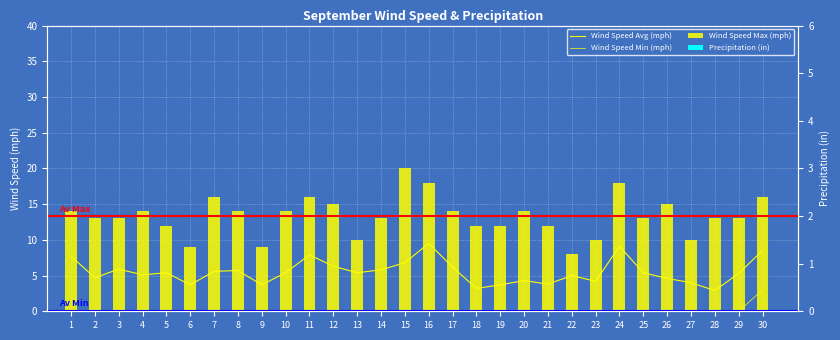

Reading left to right, transcribe all the data shown in this chart.

Wind Speed Avg (mph): 7.7	4.7	5.9	5.1	5.4	3.7	5.6	5.7	3.7	5.4	7.9	6.3	5.4	5.8	6.8	9.5	6.2	3.2	3.7	4.3	3.8	5.0	4.2	9.1	5.4	4.6	4.0	2.9	5.3	8.5
Wind Speed Min (mph): 0.0	0.0	0.0	0.0	0.0	0.0	0.0	0.0	0.0	0.0	0.0	0.0	0.0	0.0	0.0	0.0	0.0	0.0	0.0	0.0	0.0	0.0	0.0	0.0	0.0	0.0	0.0	0.0	0.0	3.0
Wind Speed Max (mph): 14.0	13.0	13.0	14.0	12.0	9.0	16.0	14.0	9.0	14.0	16.0	15.0	10.0	13.0	20.0	18.0	14.0	12.0	12.0	14.0	12.0	8.0	10.0	18.0	13.0	15.0	10.0	13.0	13.0	16.0
Precipitation (in): 0.0	0.0	0.0	0.0	0.0	0.0	0.0	0.0	0.0	0.0	0.0	0.0	0.0	0.0	0.0	0.0	0.0	0.0	0.0	0.0	0.0	0.0	0.0	0.0	0.0	0.0	0.0	0.0	0.0	0.0